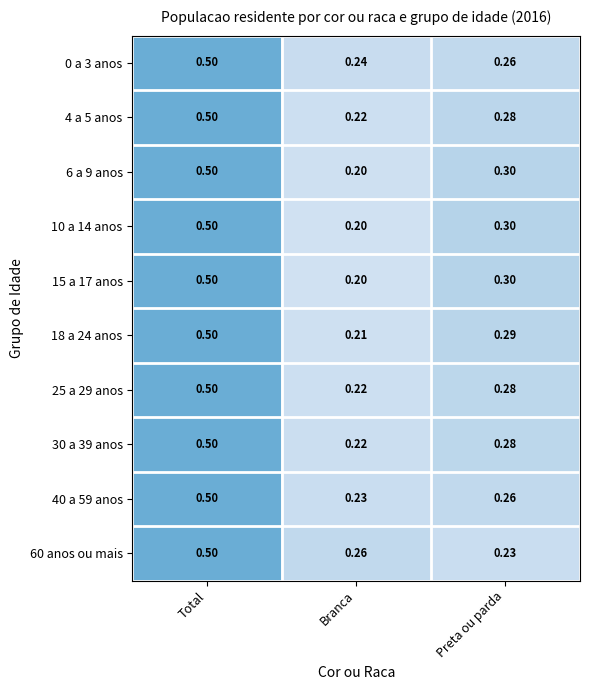

Where is 15 a 17 anos nearest to the value 0?

Branca